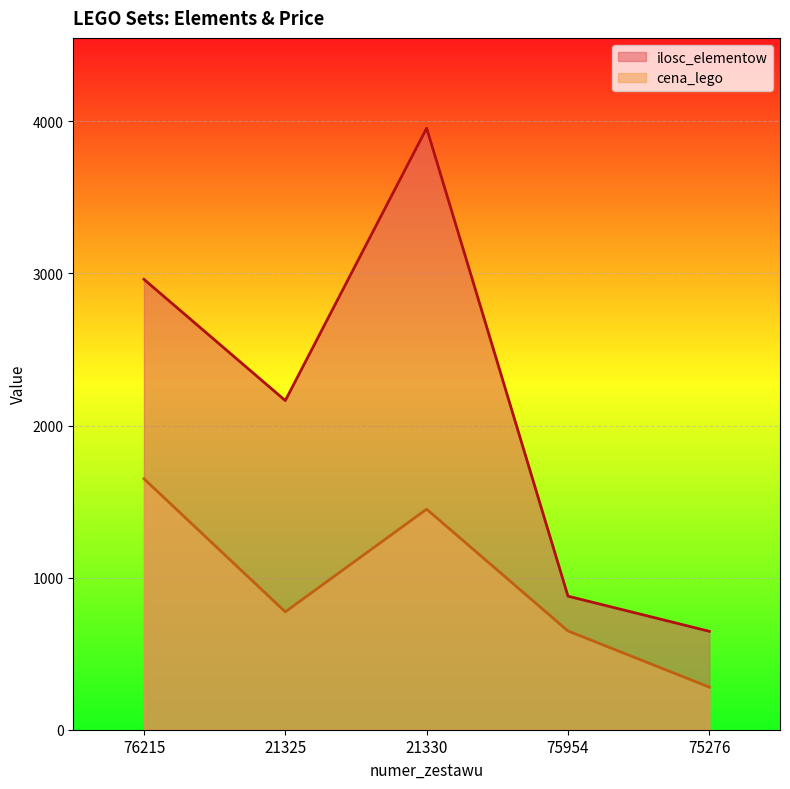

What are all the series names shown in the legend?

ilosc_elementow, cena_lego